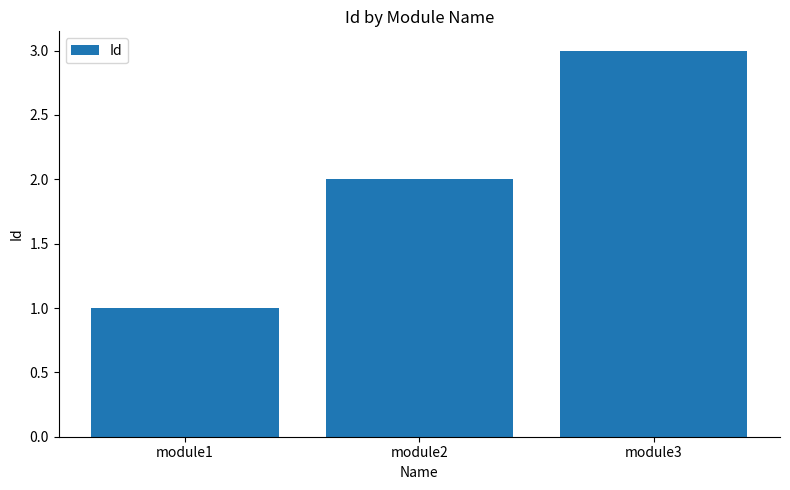

What is the sum of all values?

6